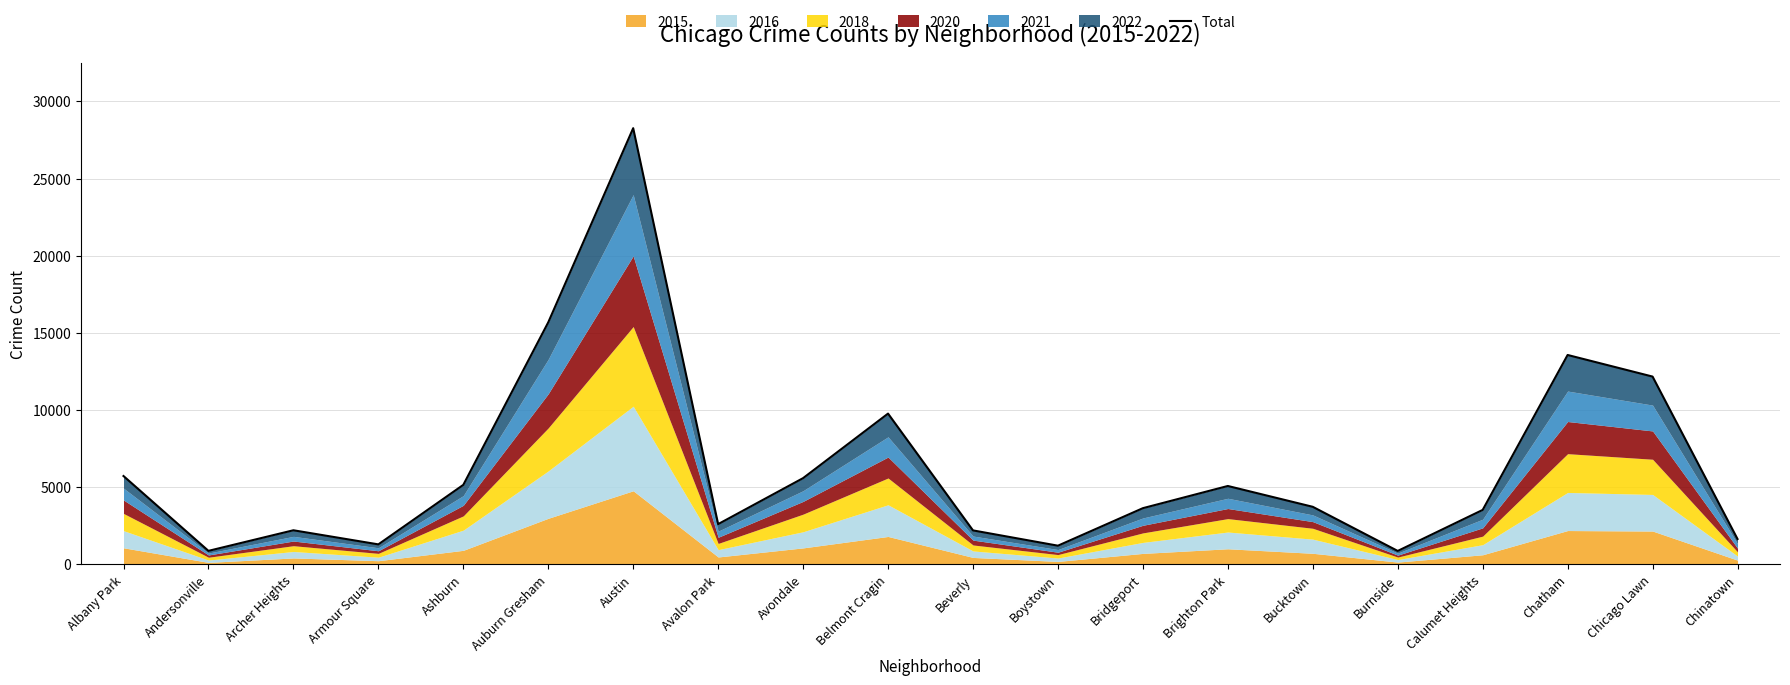

How many interior local valleys (lower than both neighbors) does the data have?

5